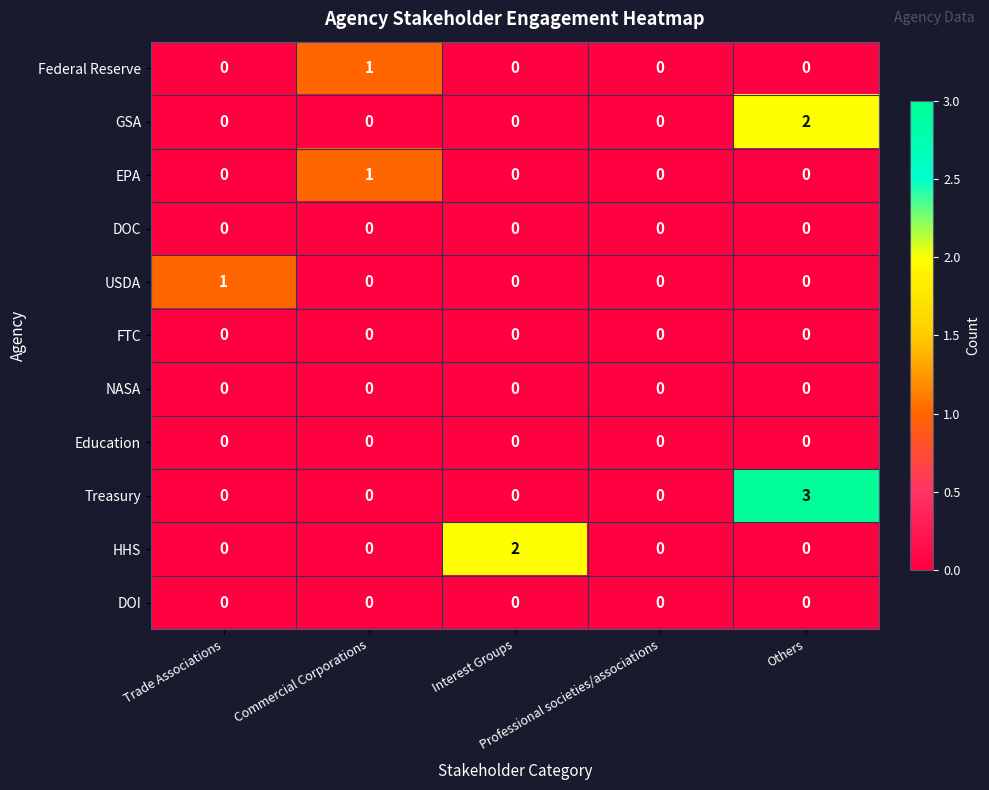

Which series has the largest range (max minus min)?

Treasury